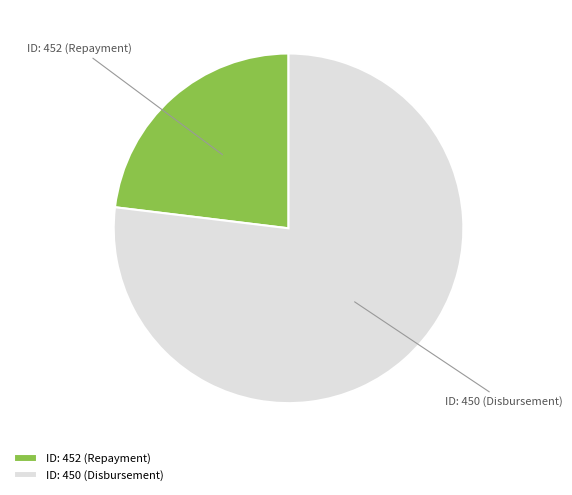

The ID: 450 (Disbursement) slice represents 82% of the pie. True or false?

False